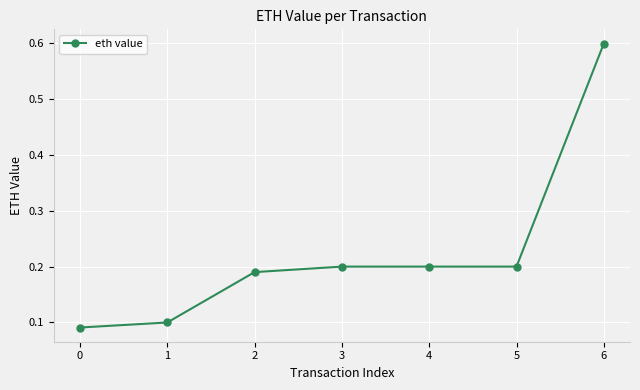

What is the difference between the values at 6 and 1?

0.5